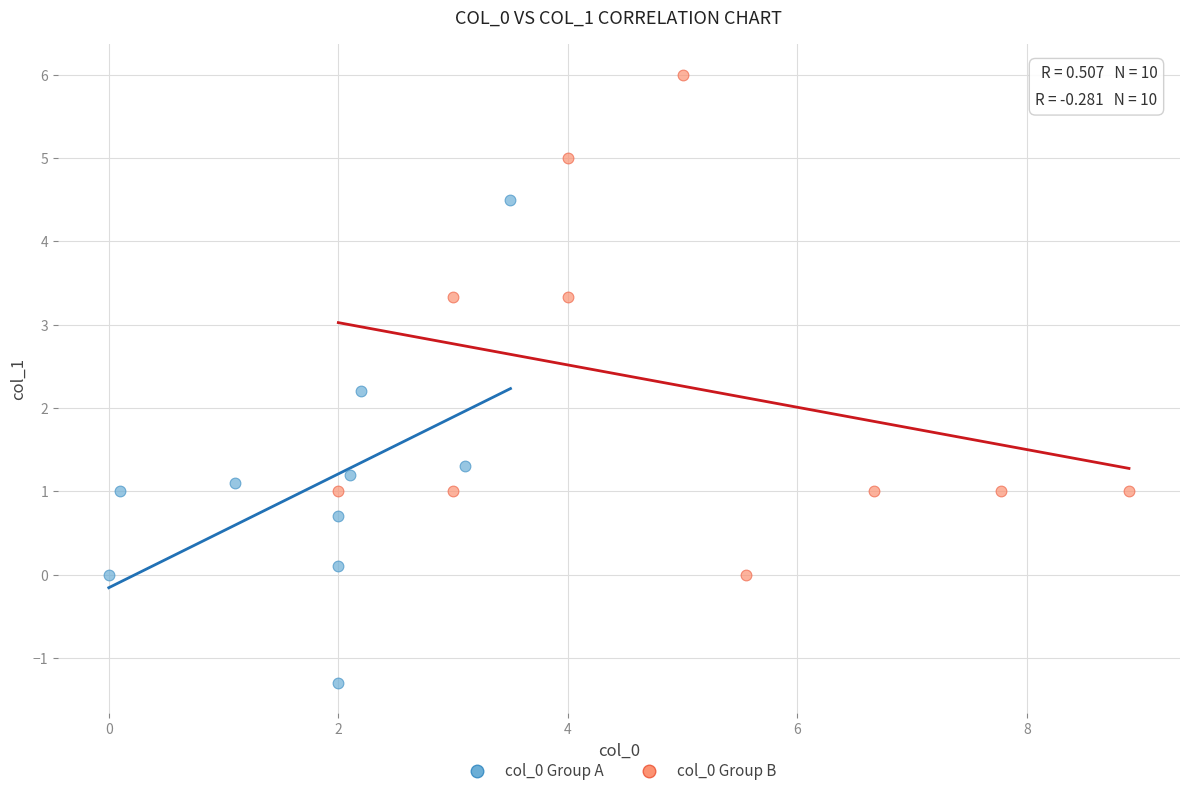

Which series reaches the maximum Y coordinate?

col_0 Group B